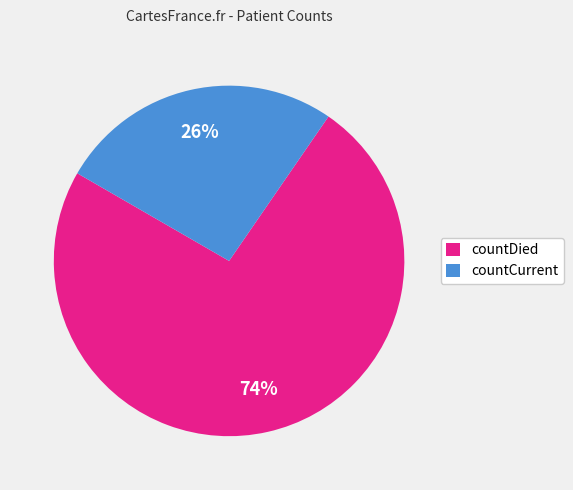

Do countDied and countCurrent together represent more than half of the pie?

Yes